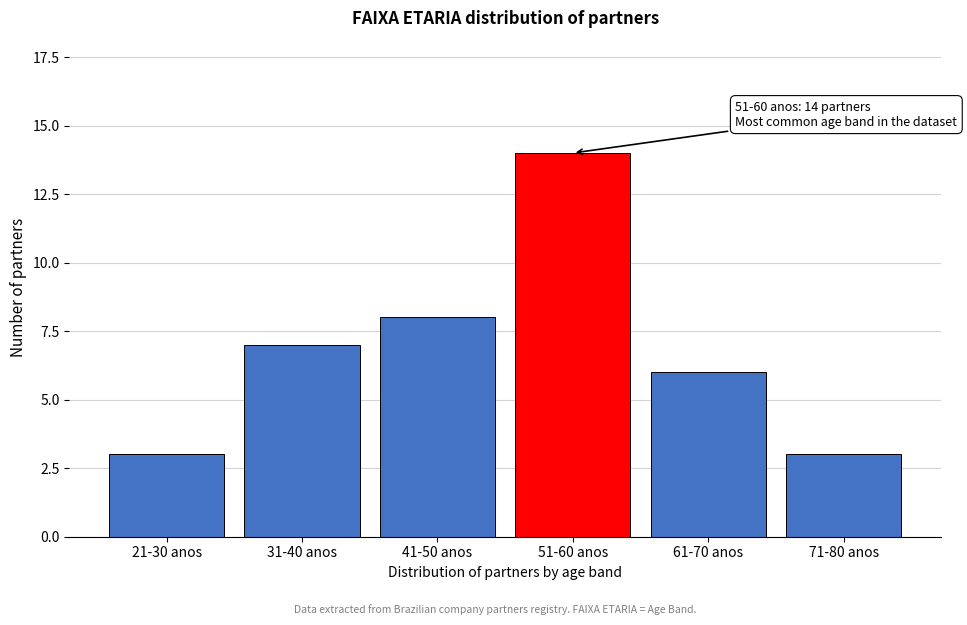

Reading right to left, extract all data points from this chart.

71-80 anos=3	61-70 anos=6	51-60 anos=14	41-50 anos=8	31-40 anos=7	21-30 anos=3